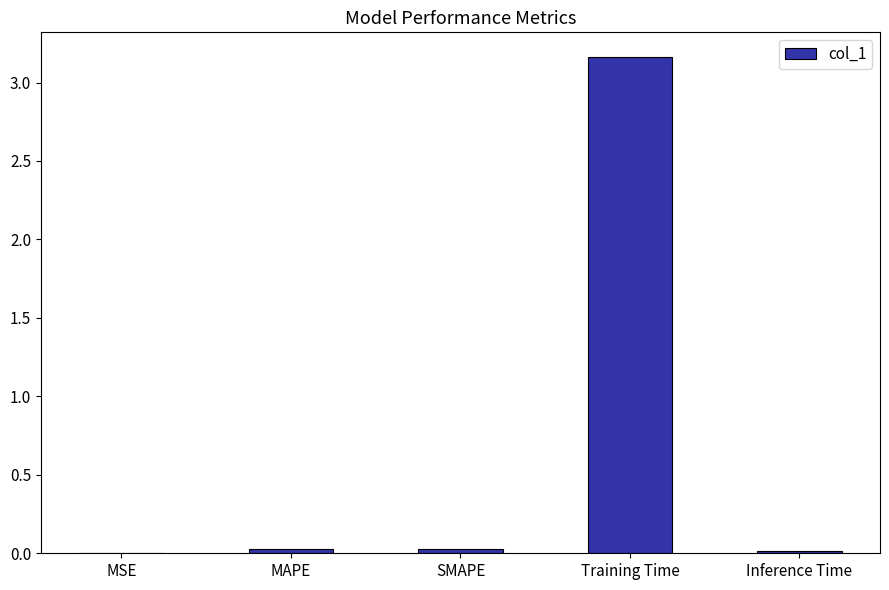

Which category has the highest value across all series?

Training Time